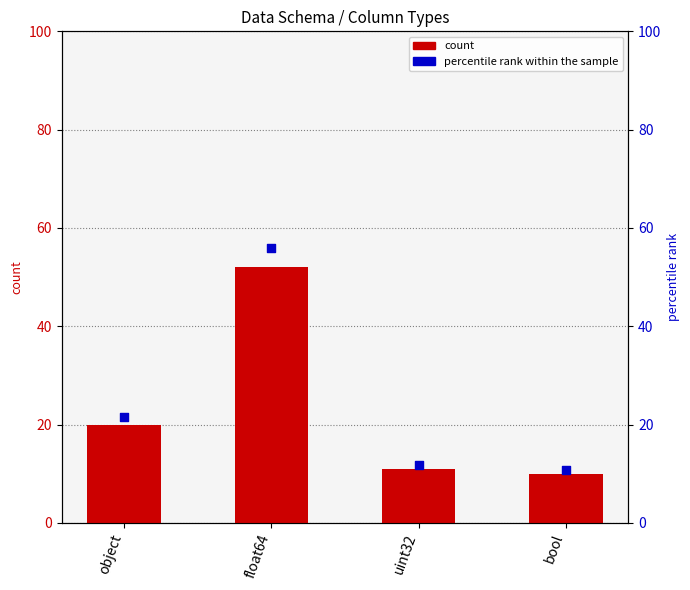

At which category is the sum across all series the highest?

float64